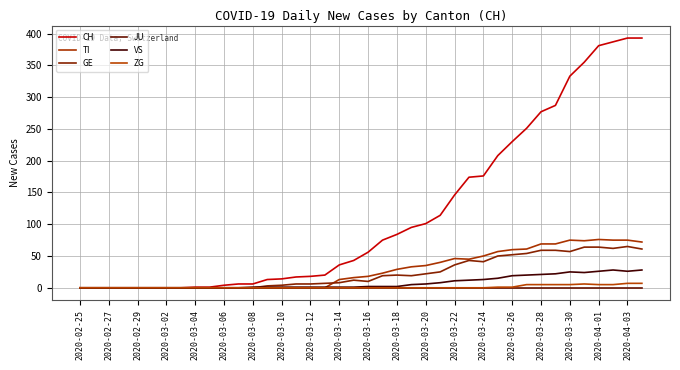

Is this an area chart (filled region under the line)?

No